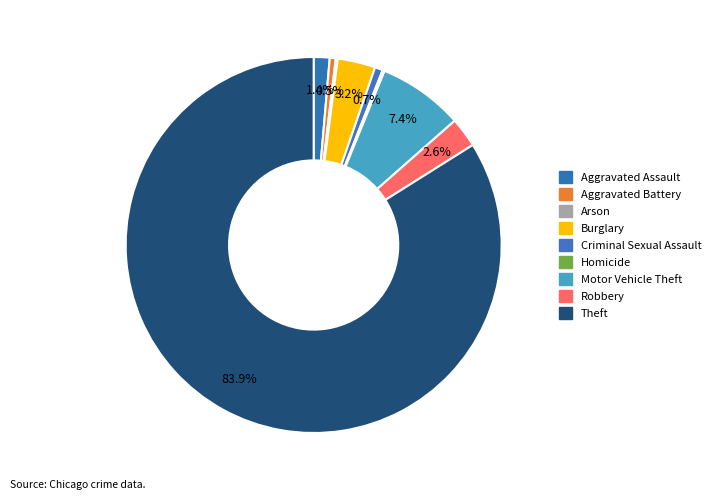

How much of the chart is everything except Aggravated Battery?

99.5%